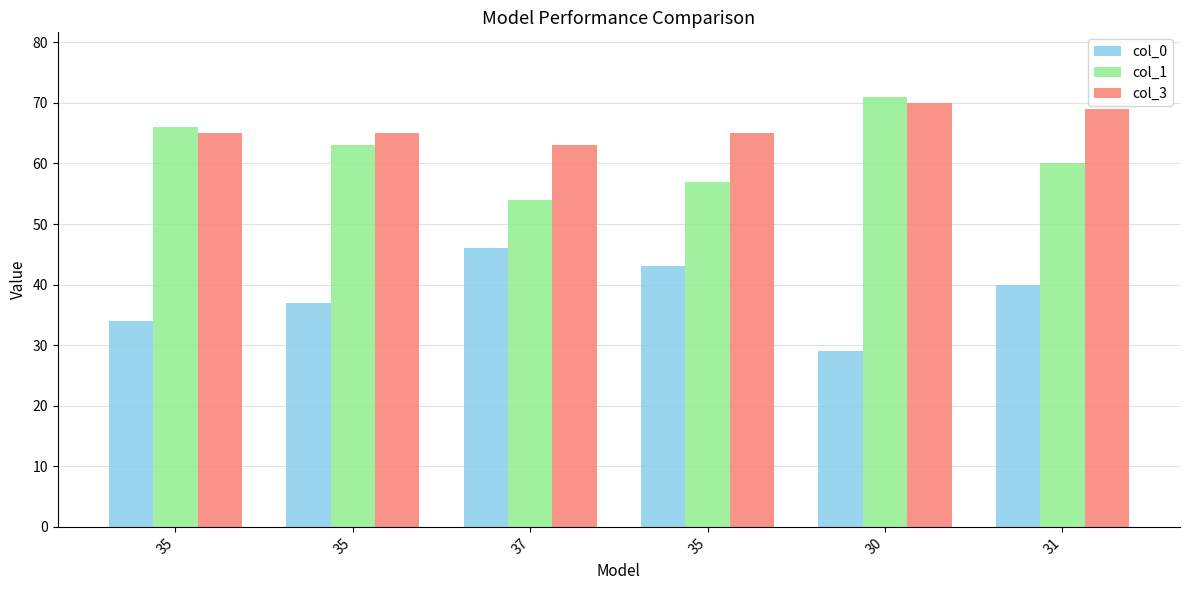

Does the chart contain any negative values?

No